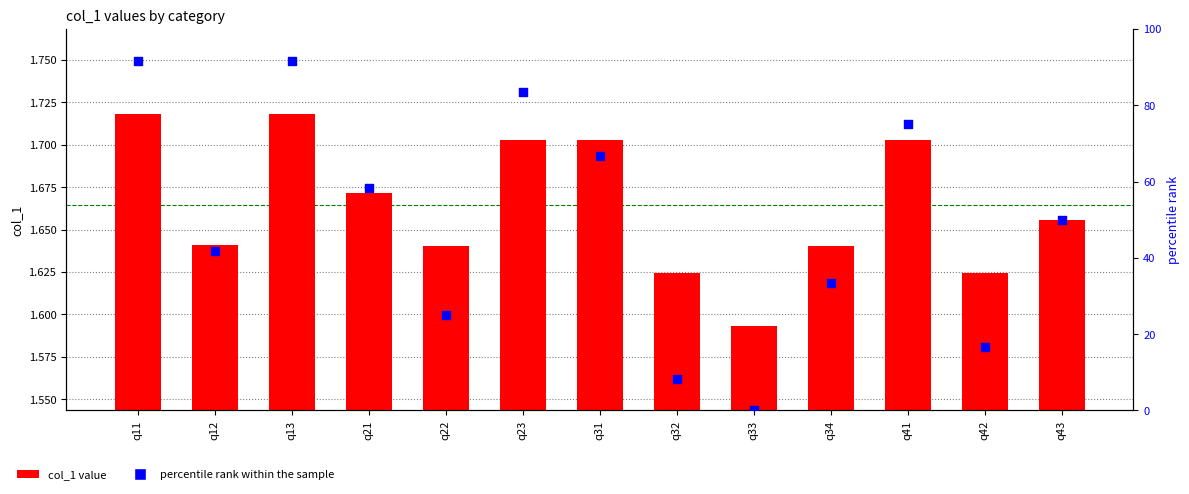

At how many categories does at least one series exceed 90?

2